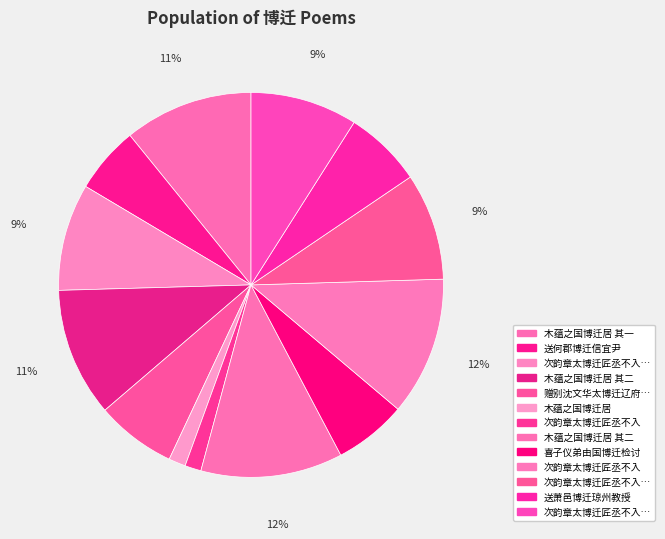

How many slices are in this pie chart?

13